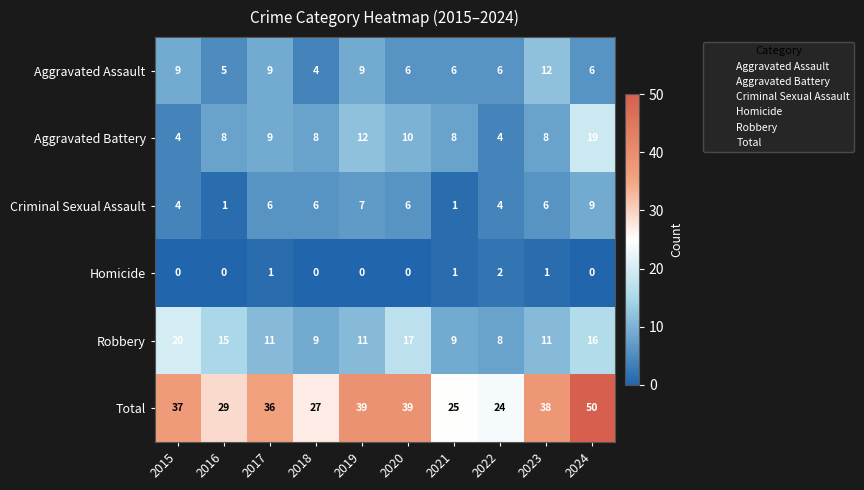

At which label is Total closest to 37?

2015